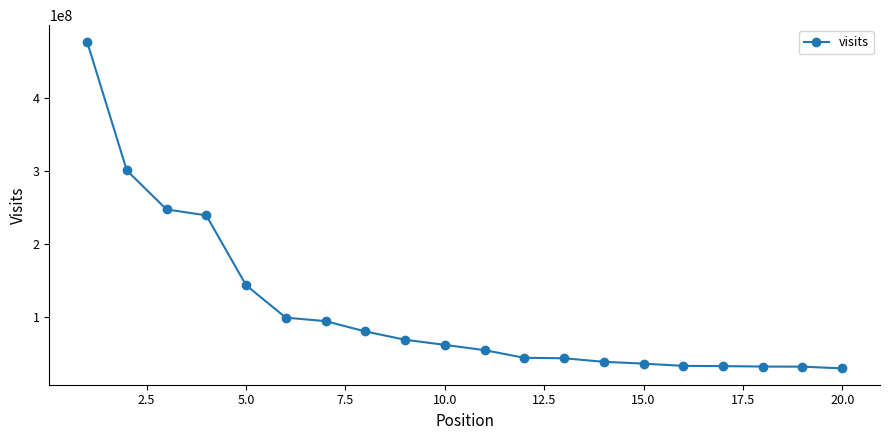

What is the difference between the maximum and second lowest values?

445252846